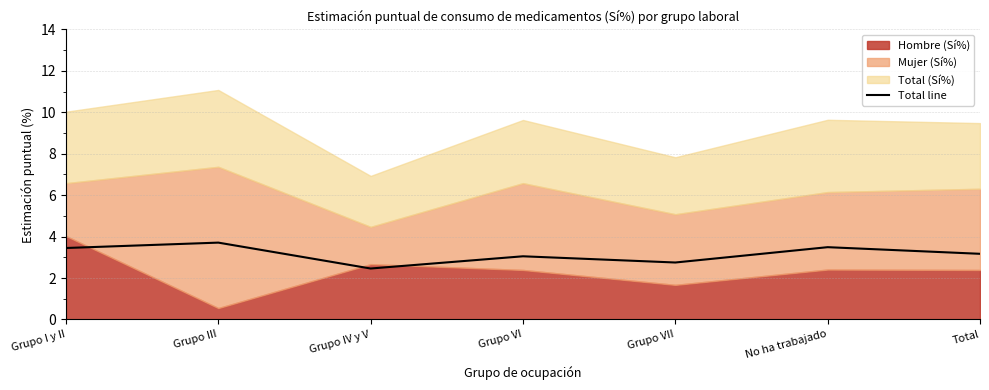

How many lines are shown in the chart?

1